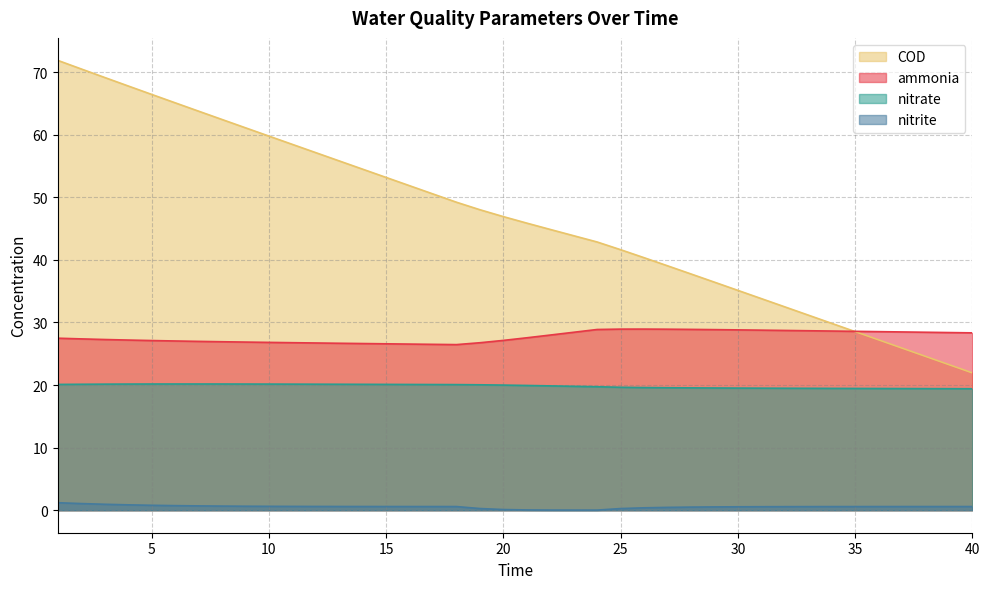

List the labels in order of nitrate value, largest first.

6, 7, 8, 5, 9, 4, 10, 11, 3, 12, 13, 2, 14, 15, 1, 16, 17, 18, 19, 20, 21, 22, 23, 24, 25, 26, 27, 28, 29, 30, 31, 32, 33, 34, 35, 36, 37, 38, 39, 40